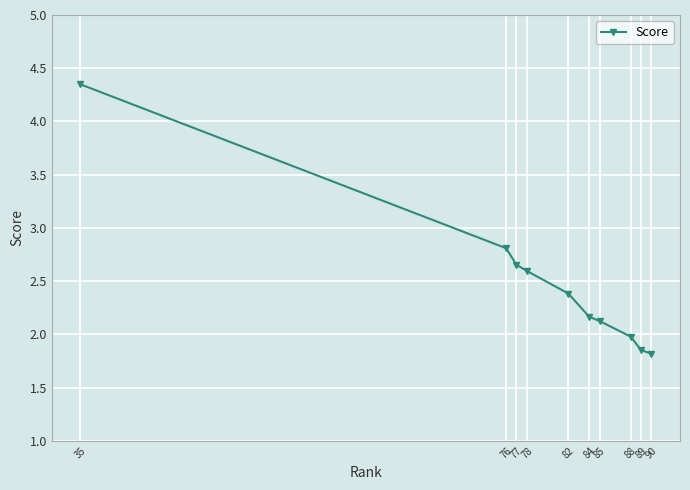

Which has a higher value, 89 or 82?

82